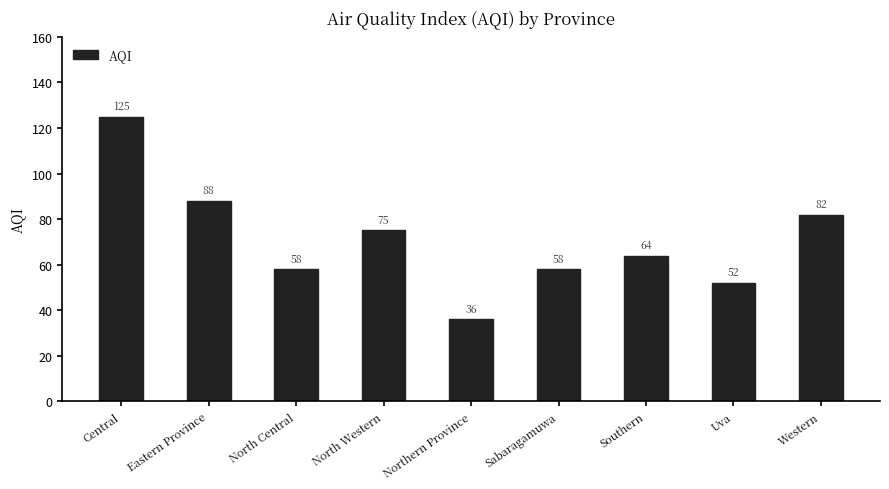

True or false: the data shows 37 at Southern.

False